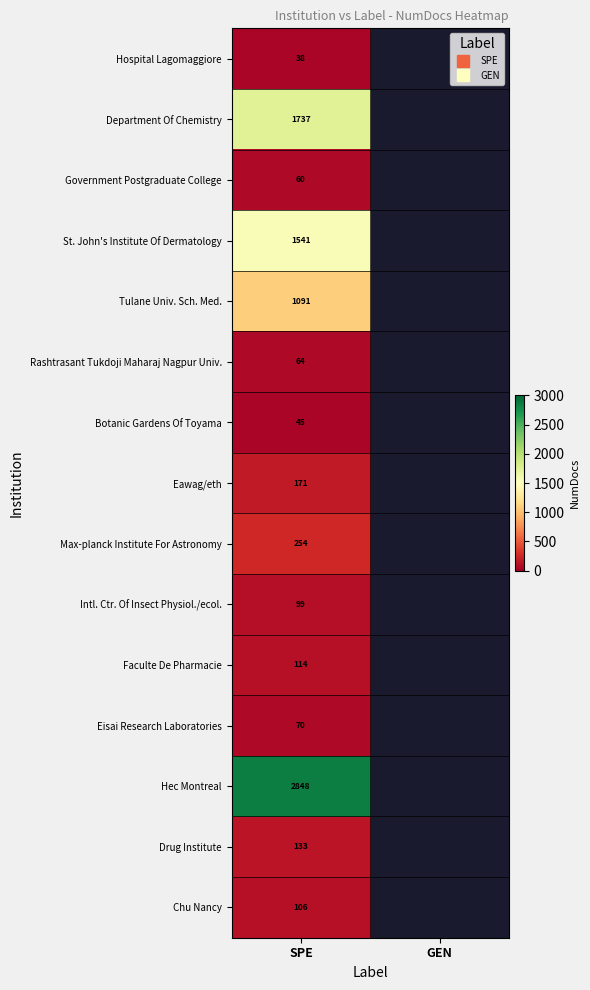

At how many categories does at least one series exceed 1143?

1